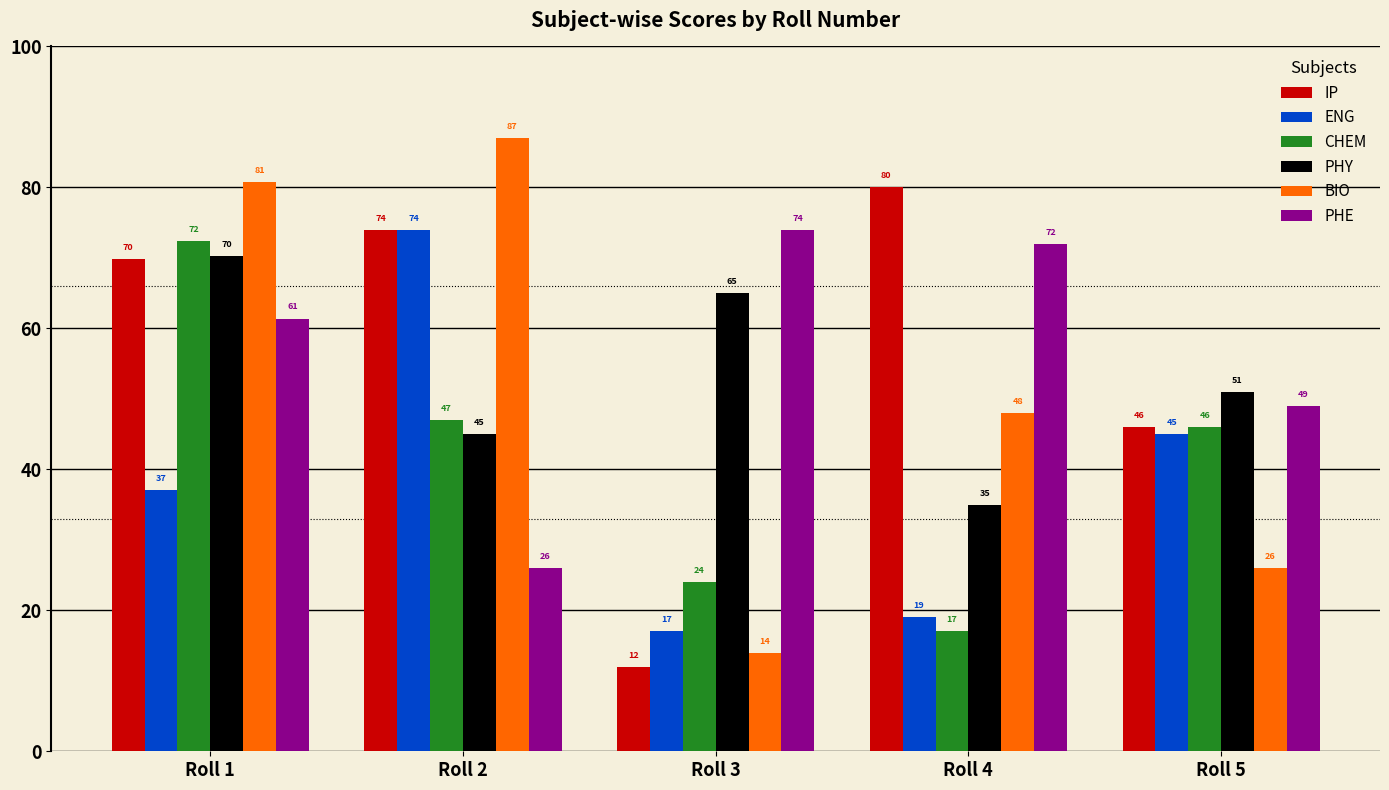

List the labels in order of PHE value, largest first.

Roll 3, Roll 4, Roll 1, Roll 5, Roll 2